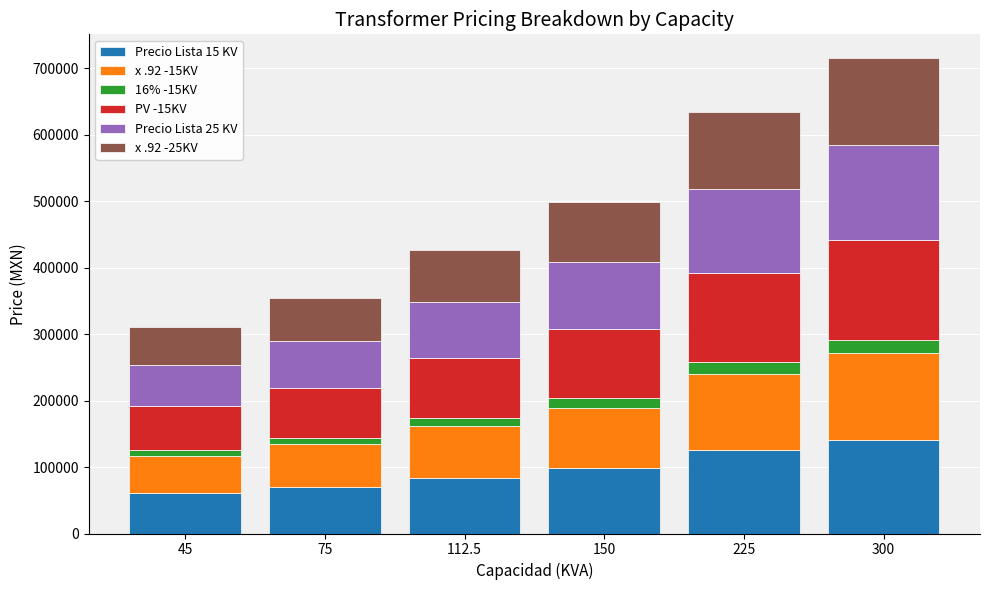

How many distinct data groups are displayed?

6